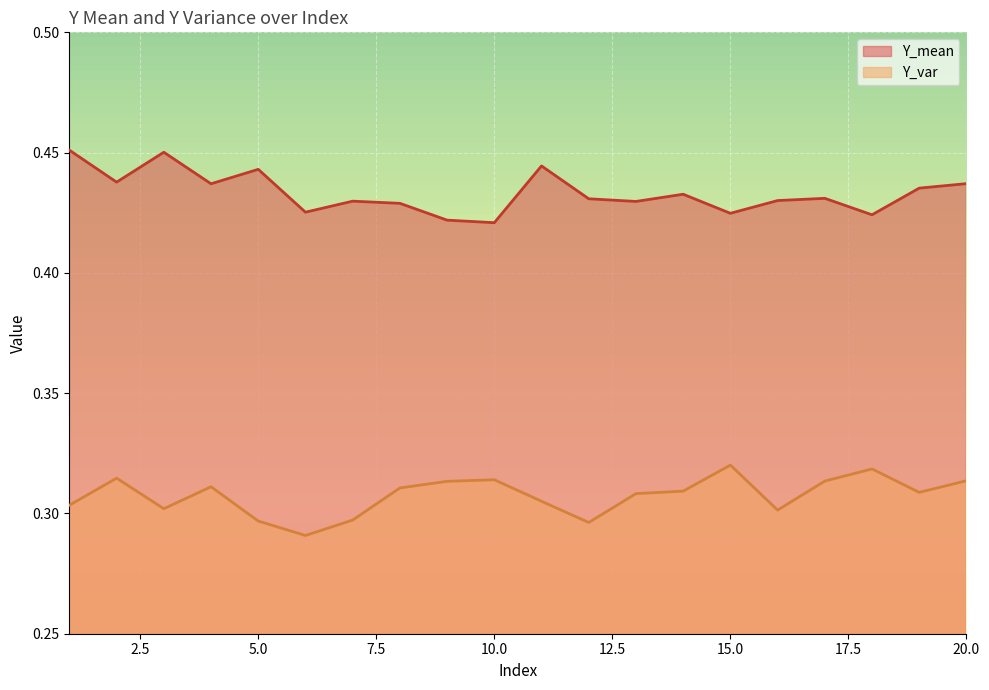

What are all the series names shown in the legend?

Y_mean, Y_var